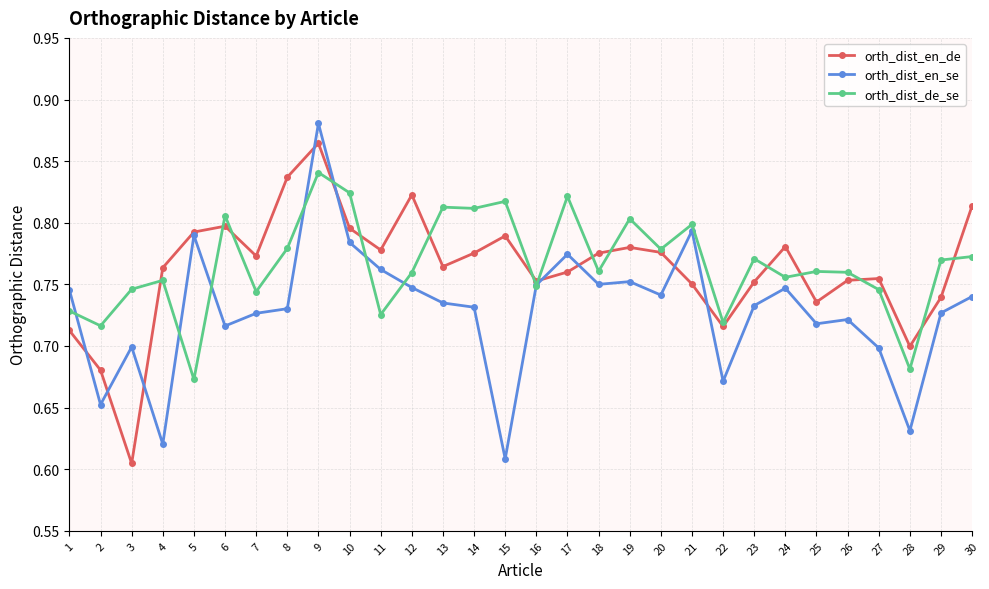

Where is the first local maximum for orth_dist_de_se?

4